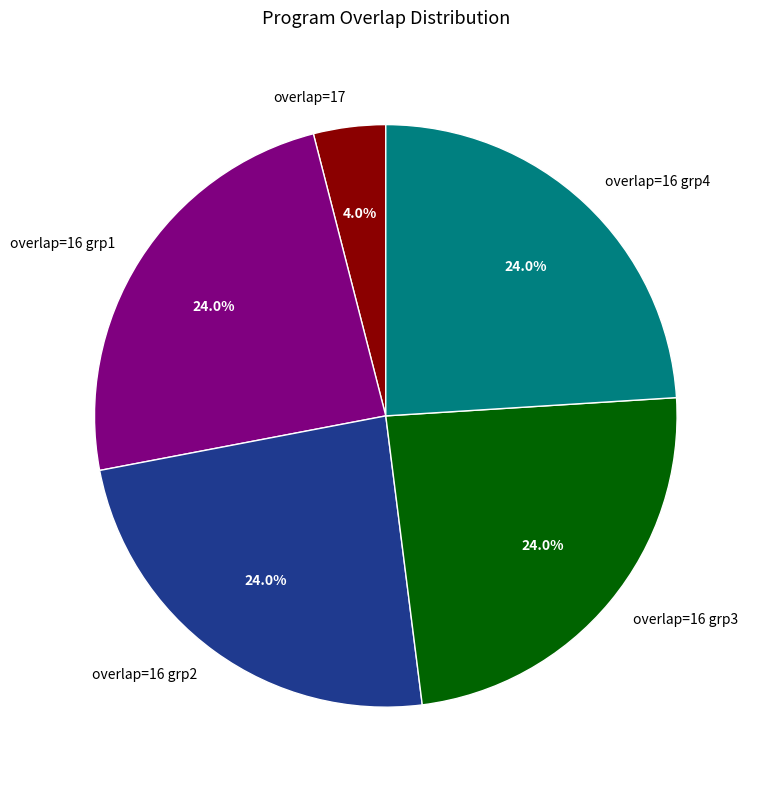

Count the number of slices in the pie.

5